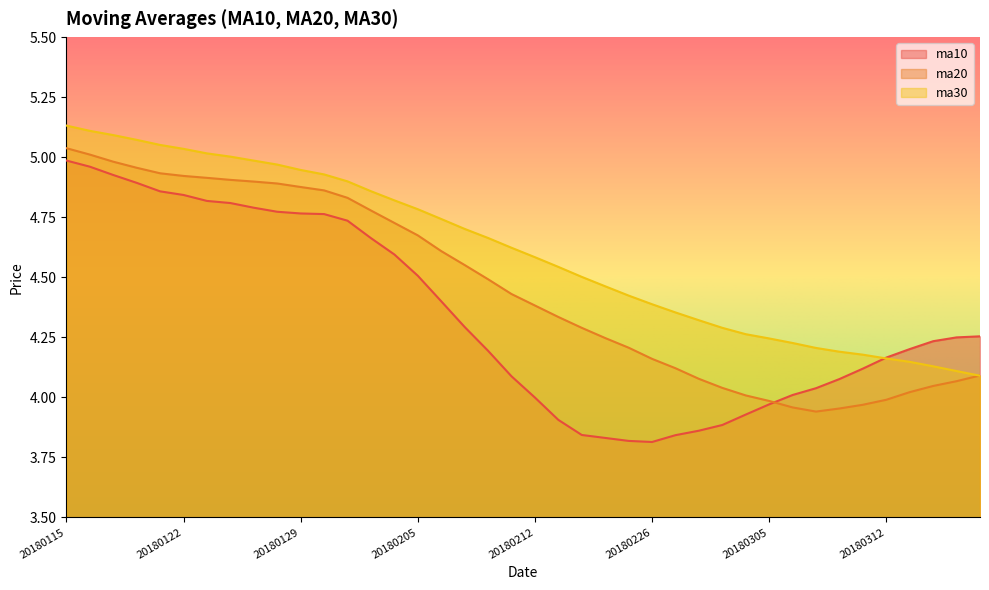

Which has a higher value, 20180201 or 20180130?

20180130